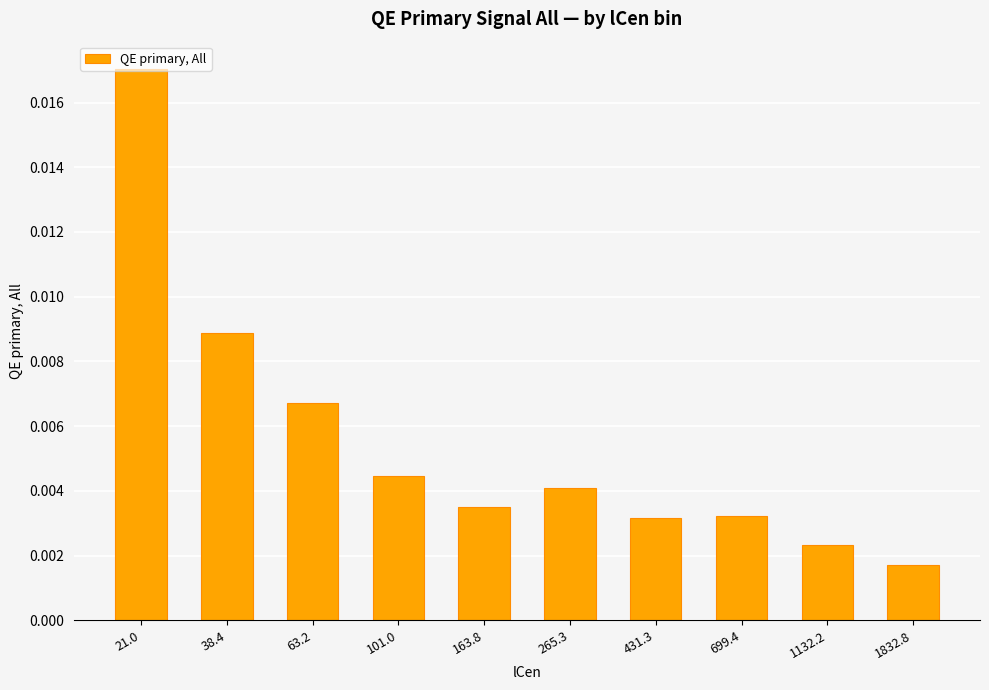

Count the values in the range 0 to 1.

10